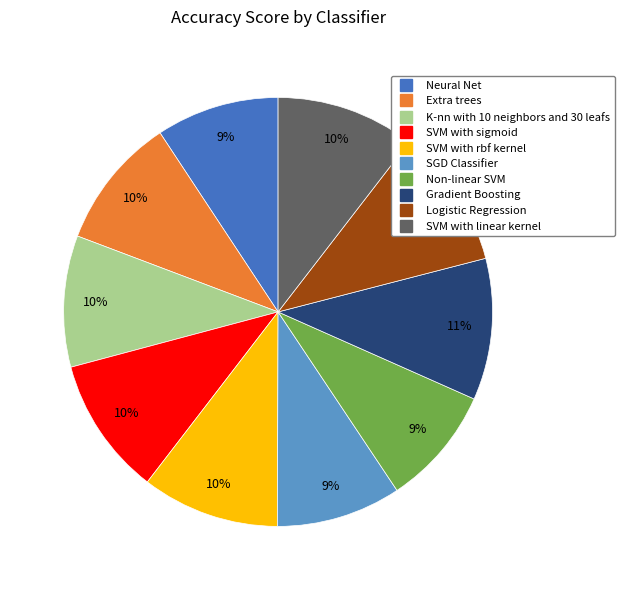

Do K-nn with 10 neighbors and 30 leafs and Logistic Regression together represent more than half of the pie?

No